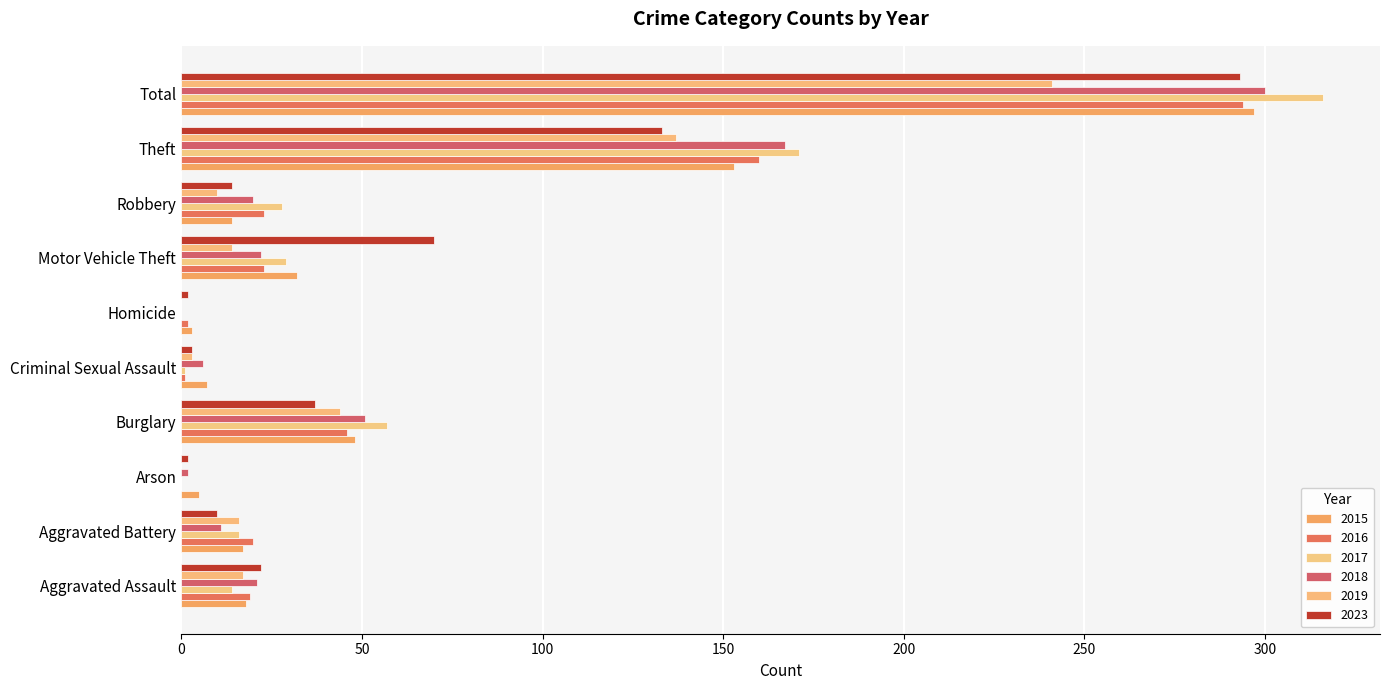

Count the number of categories in the chart.

10